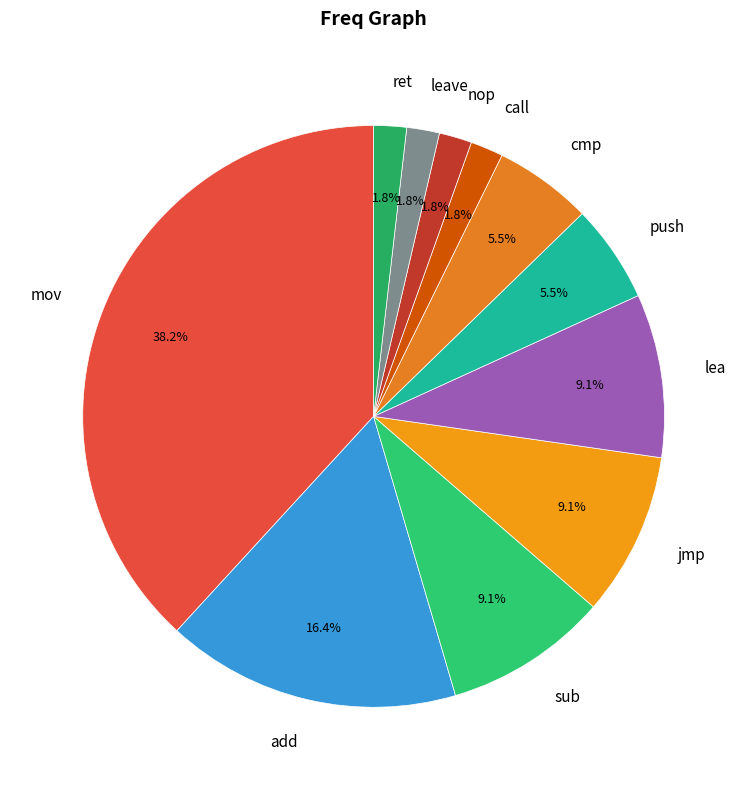

Count the number of slices in the pie.

11